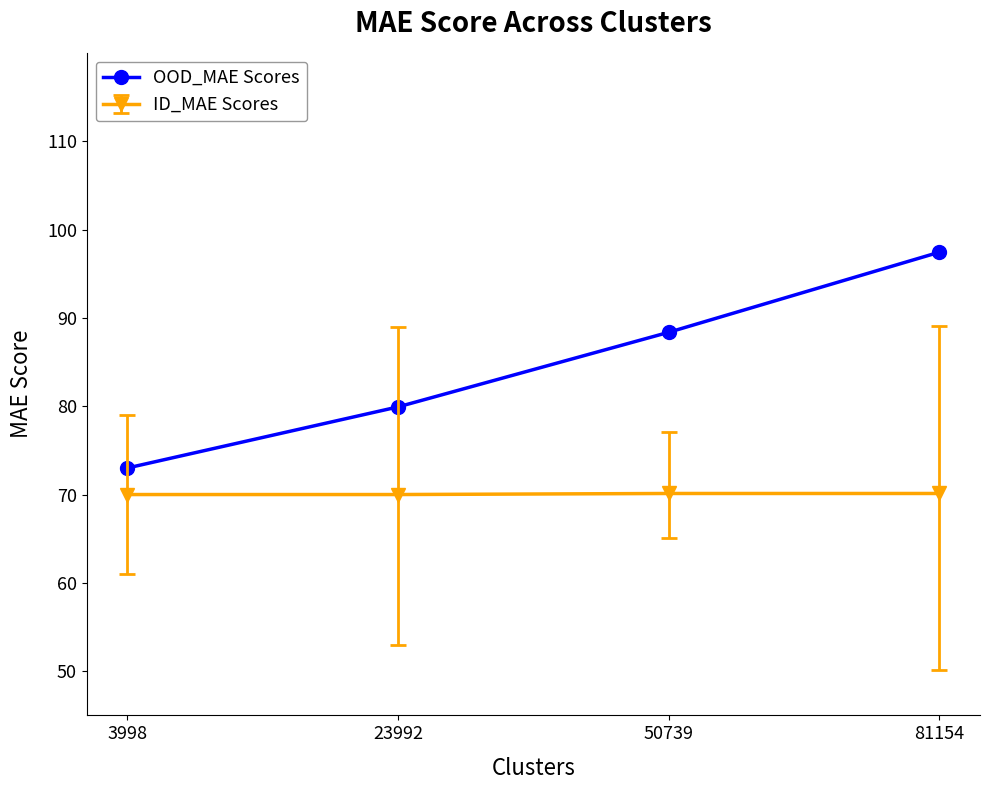

True or false: ID_MAE Scores has a value of 70.1 at 81154.

True